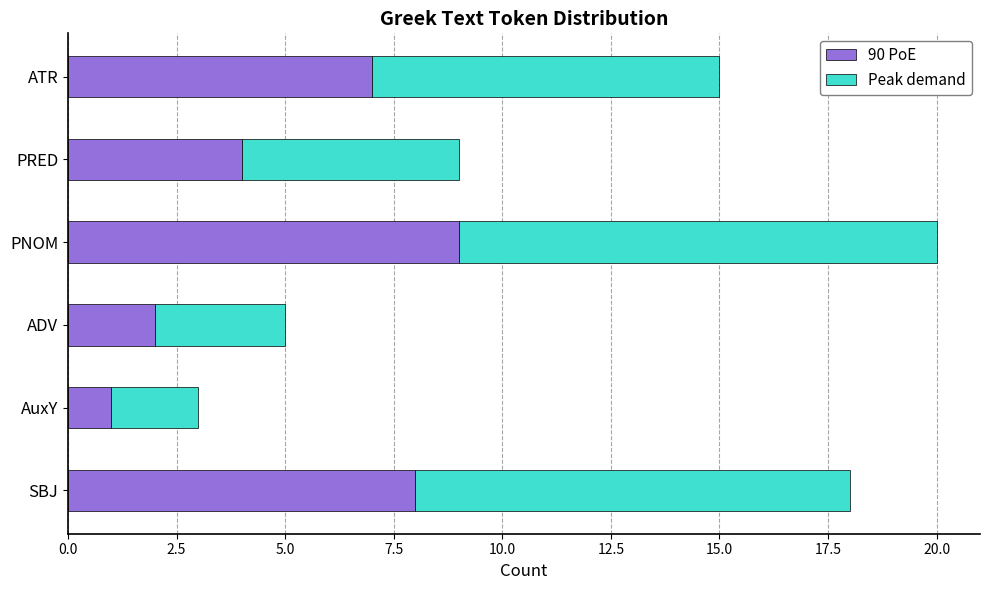

How many categories are shown in the chart?

6